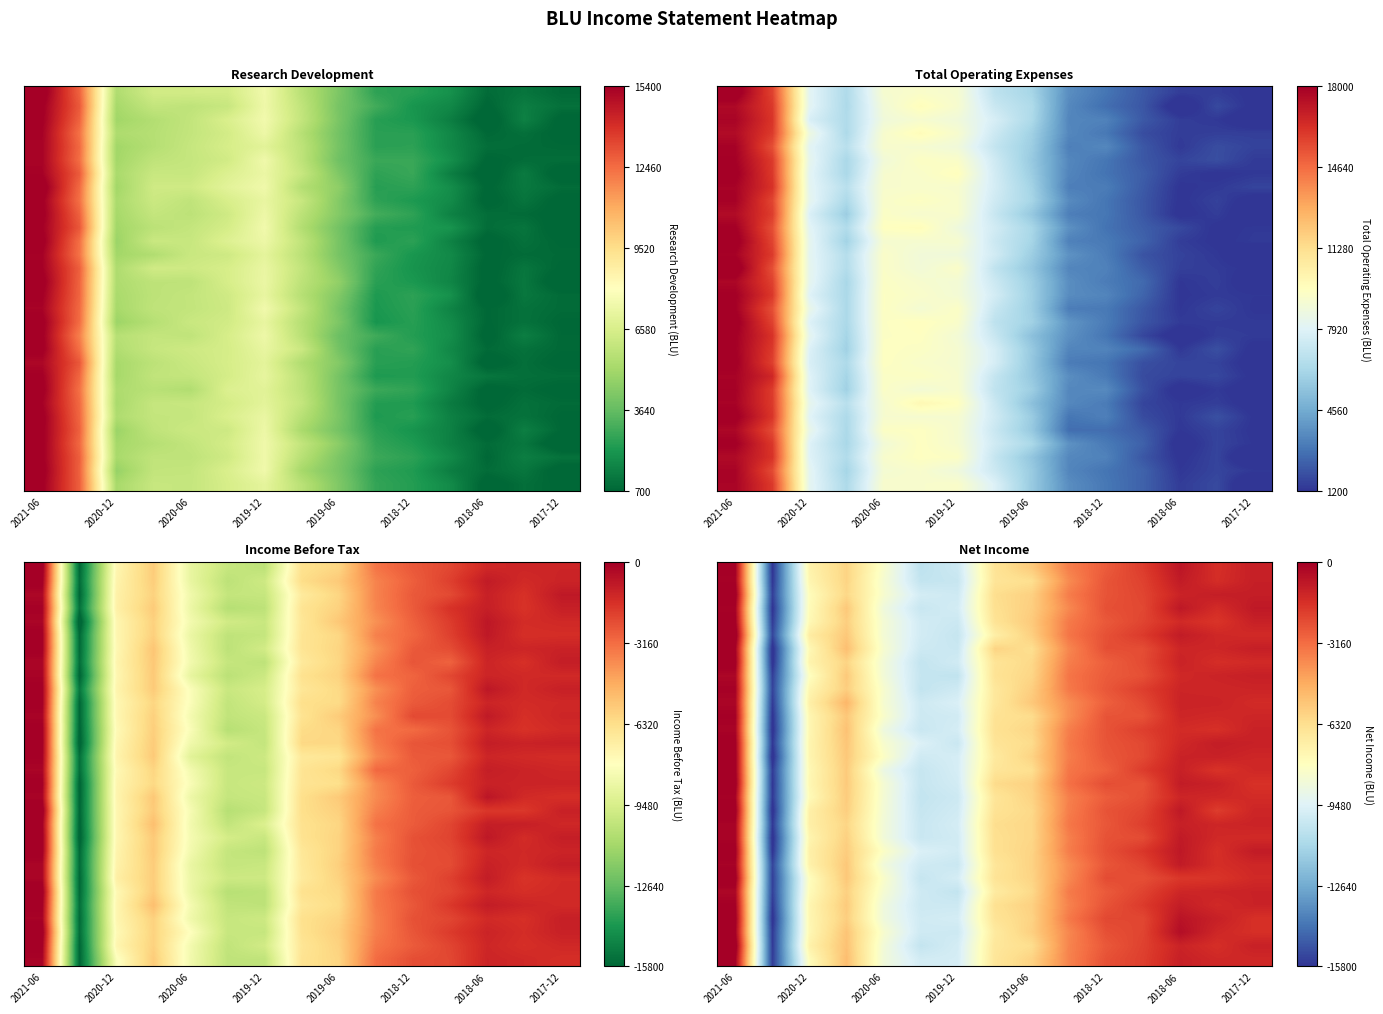

What is the minimum value shown in the chart?

-16084.7